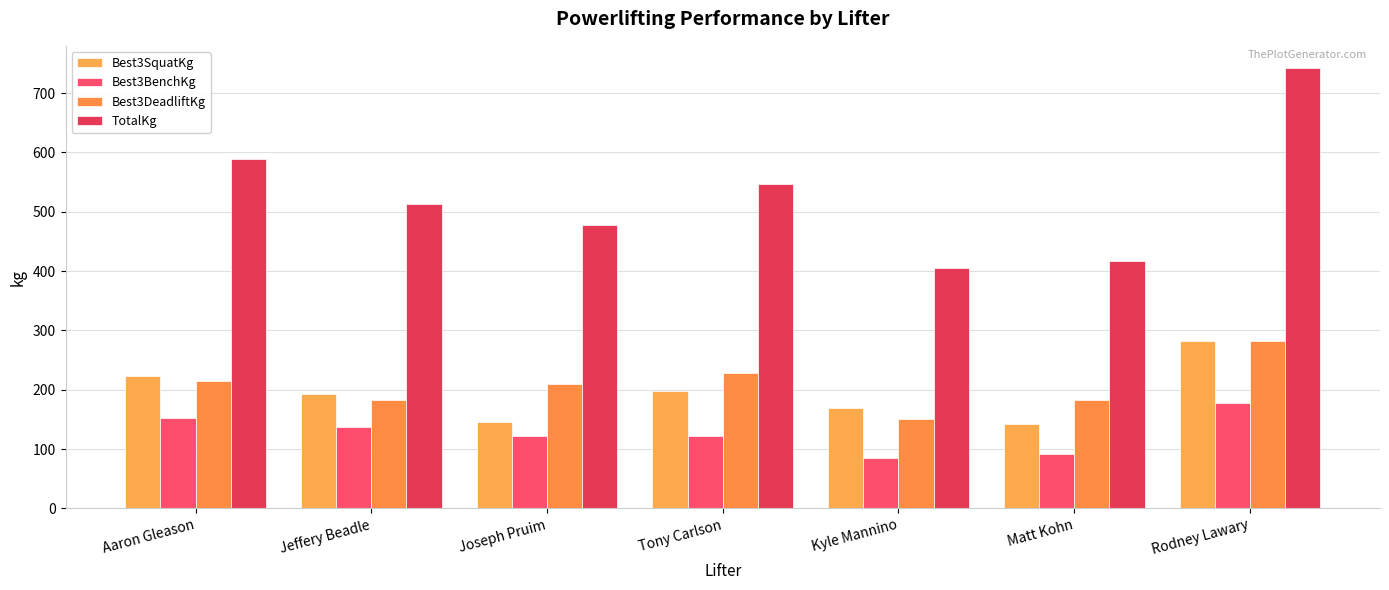

How many bars are there in total?

28